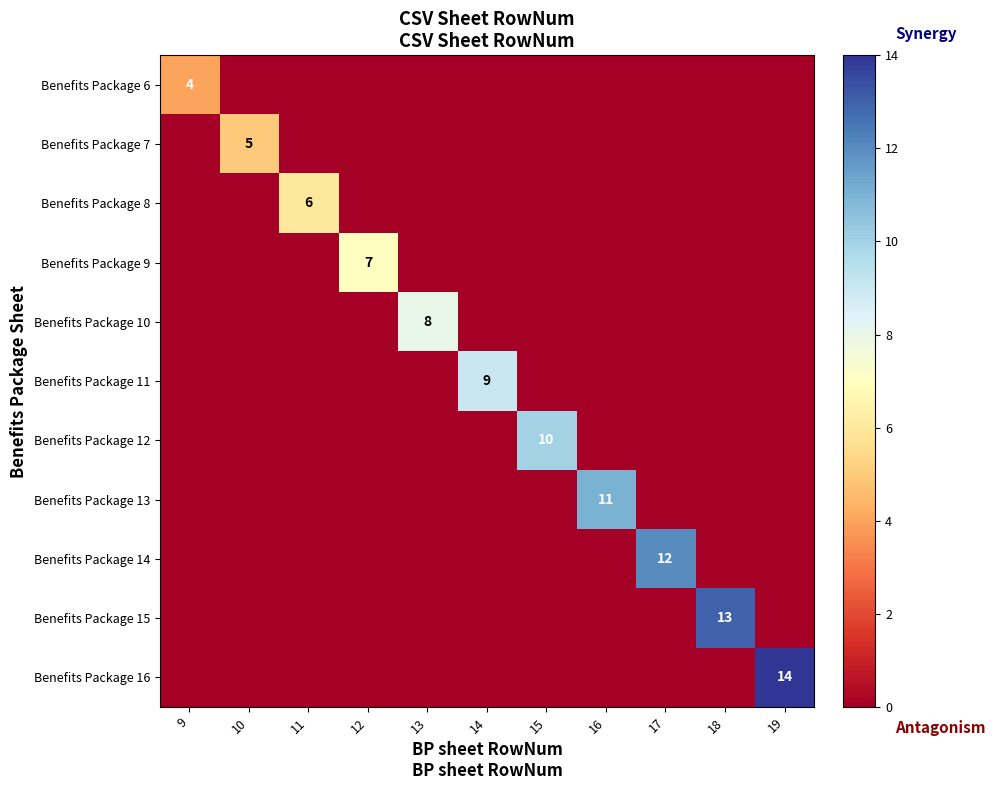

The Benefits Package 11 series shows 0 at 17. True or false?

True